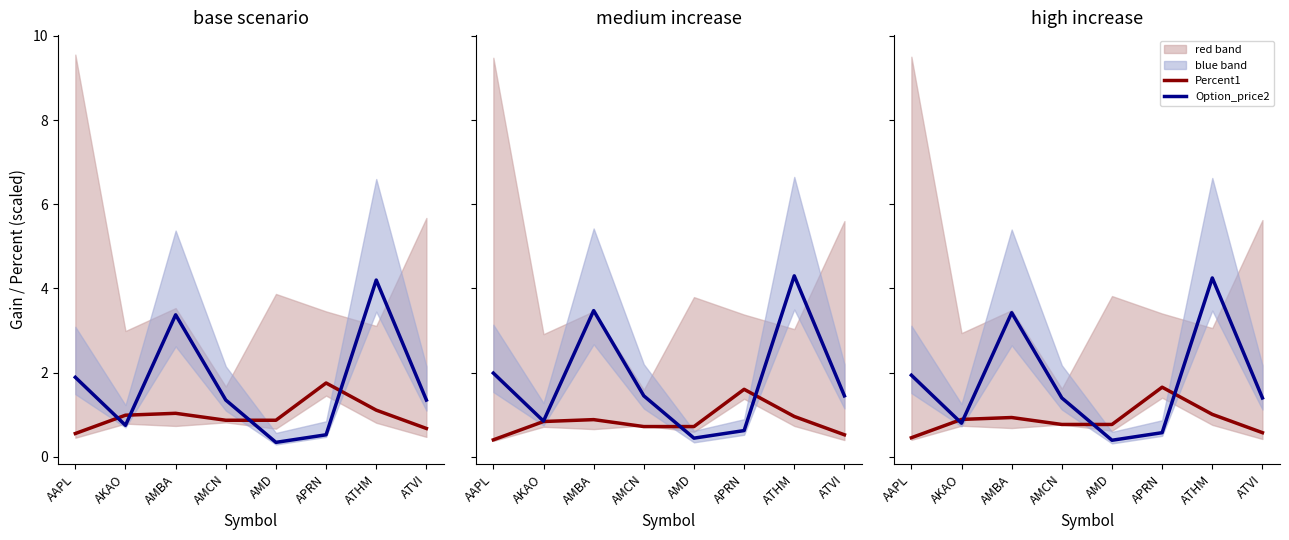

What position from the left is ATVI?

8